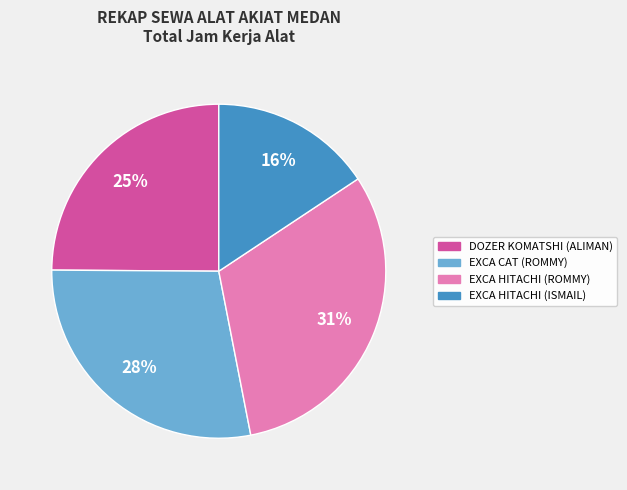

Count the number of slices in the pie.

4